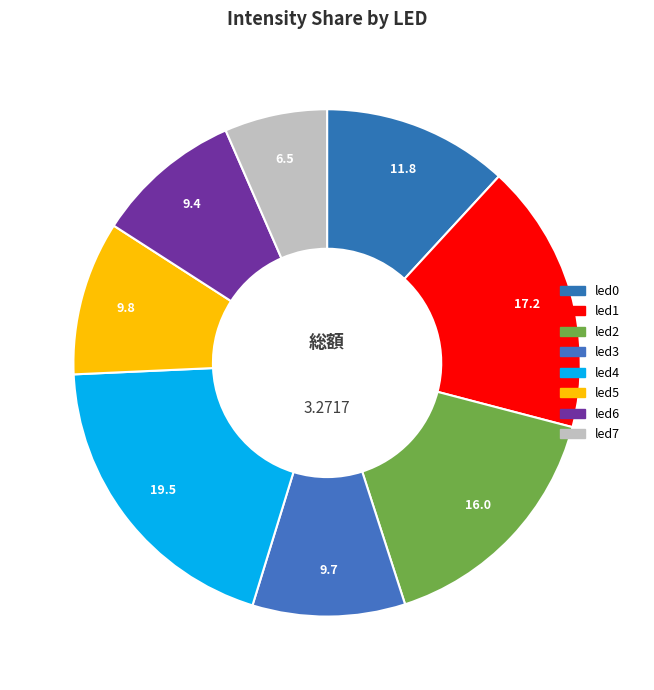

Between led7 and led4, which is larger?

led4